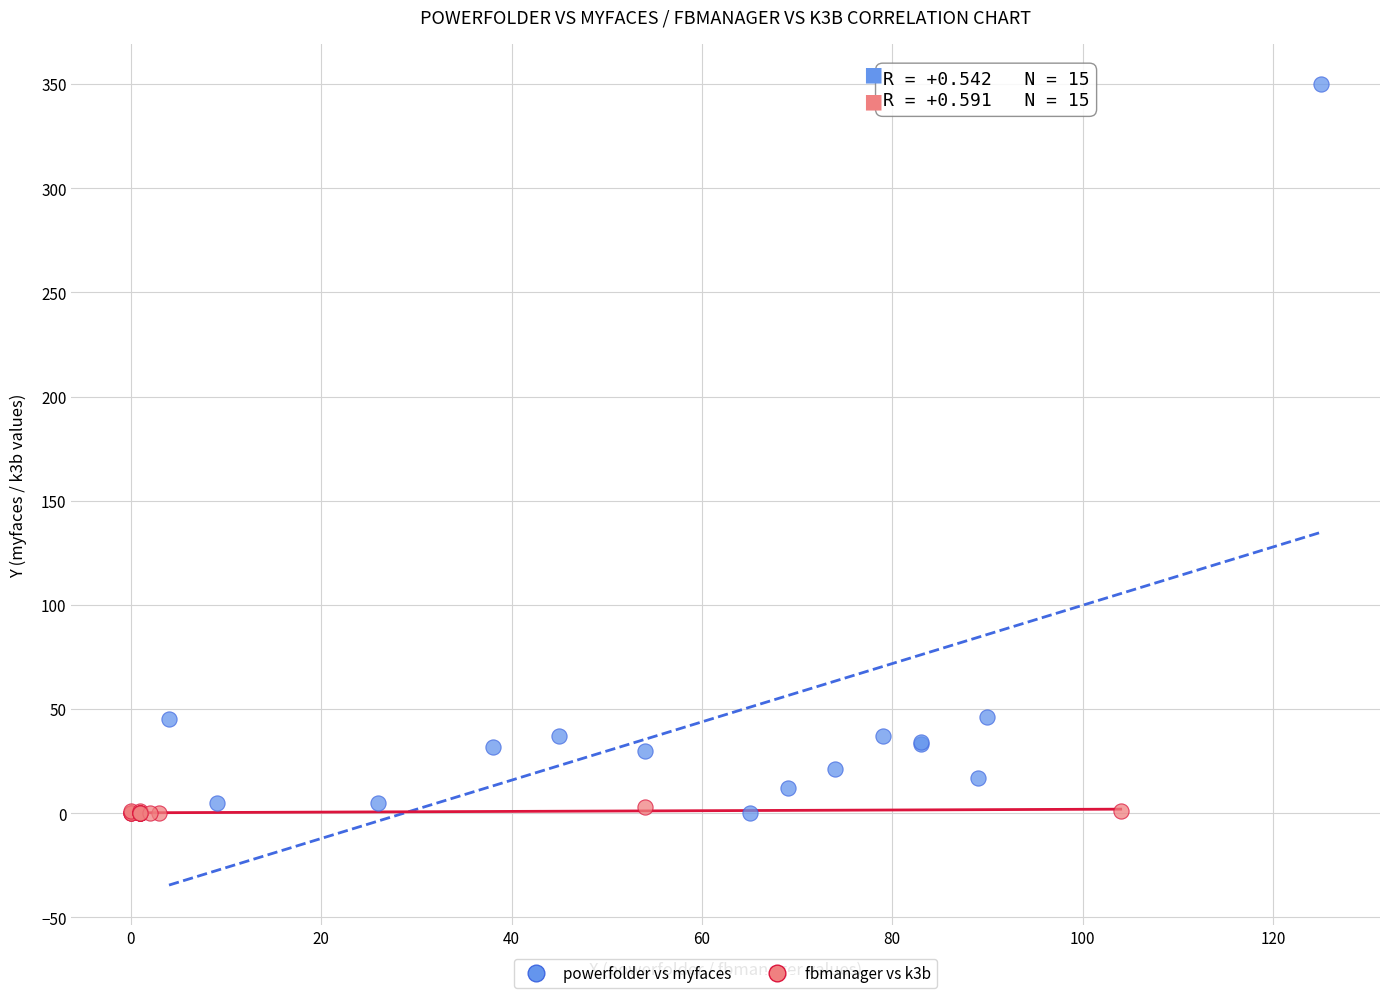

Which series contains the highest Y value?

powerfolder vs myfaces